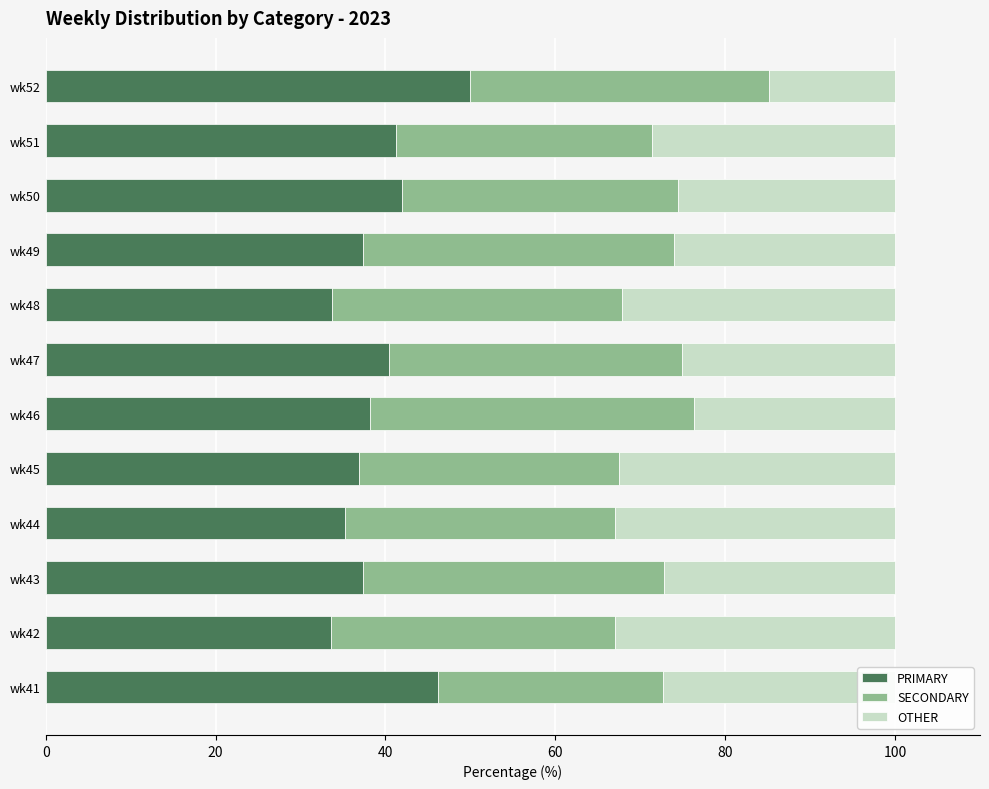

What is the lowest value of the PRIMARY series?

33.5